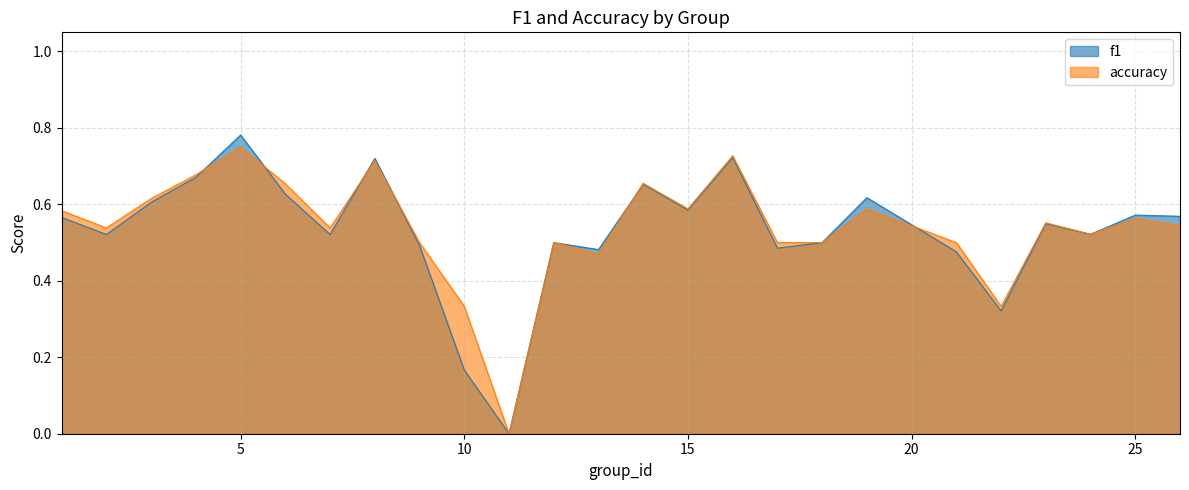

At 26, list the series in order from largest to smallest.

f1, accuracy